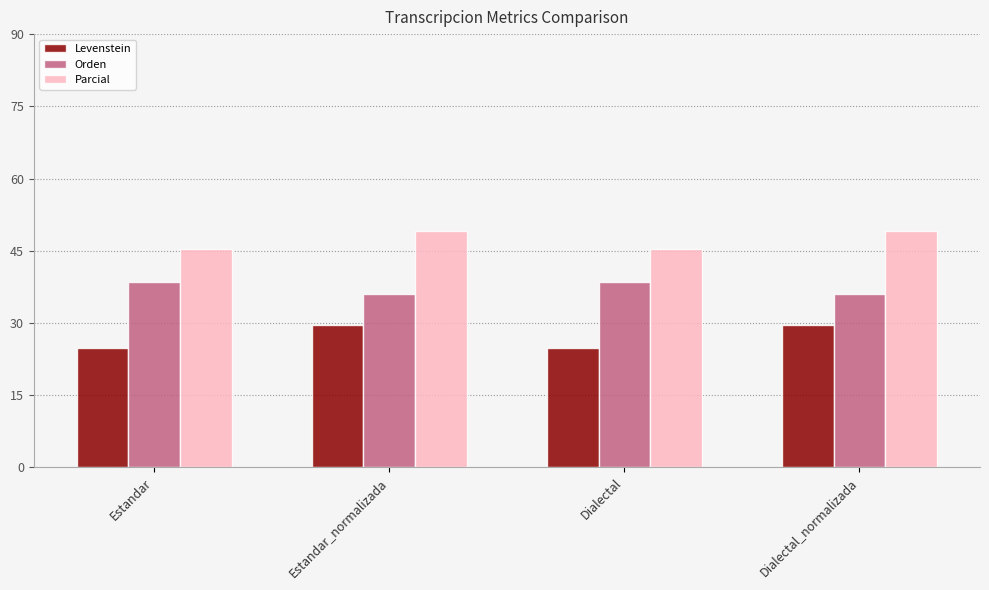

What is the sum of all Parcial values?

189.0